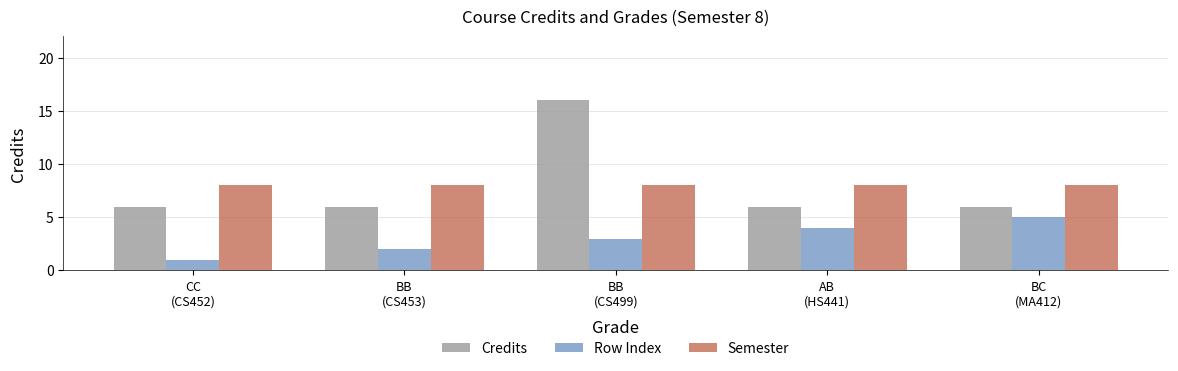

What is the minimum value shown in the chart?

1